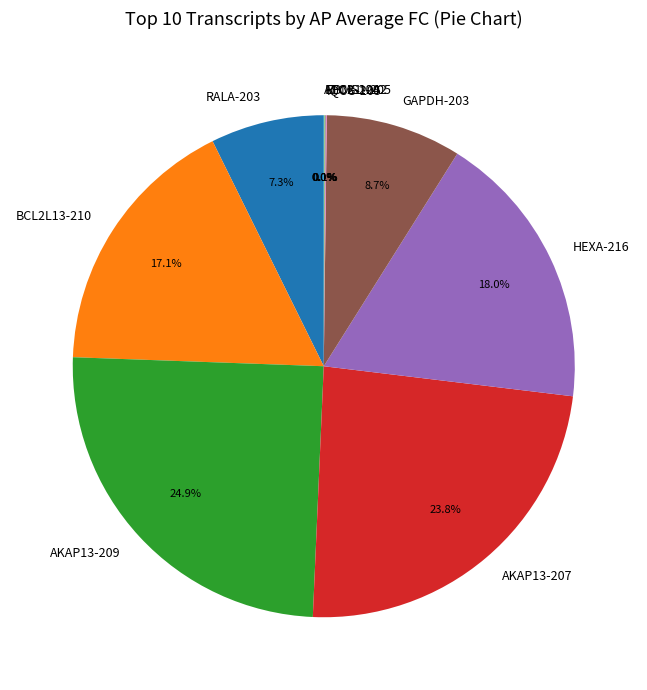

The AKAP13-209 slice represents 25% of the pie. True or false?

True